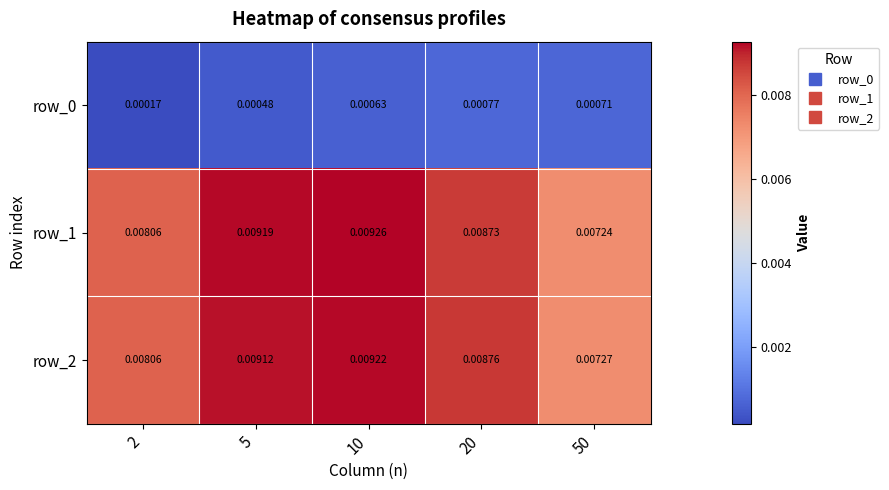

How many series are shown in this chart?

3